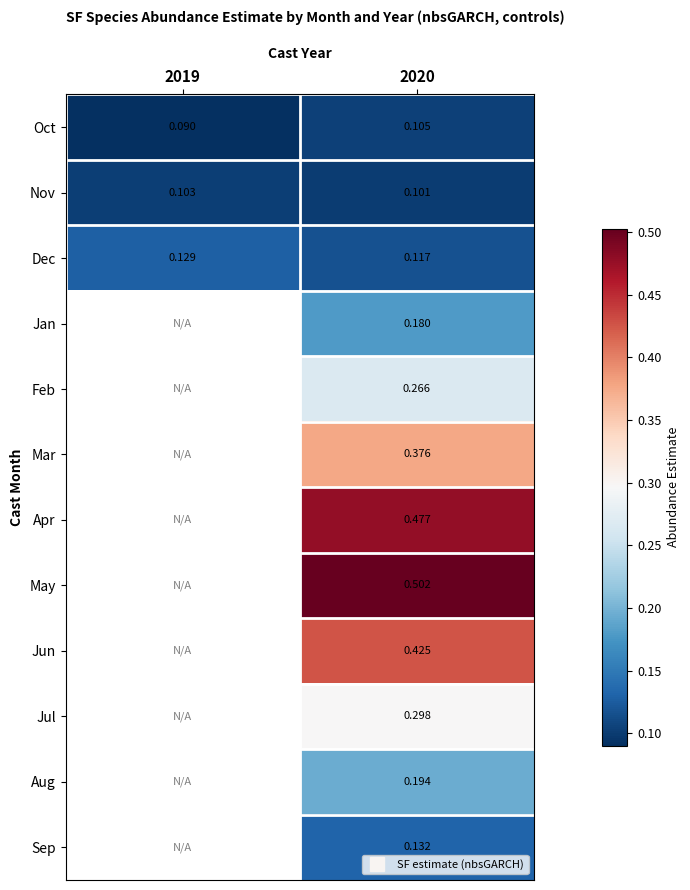

Count the number of categories in the chart.

2